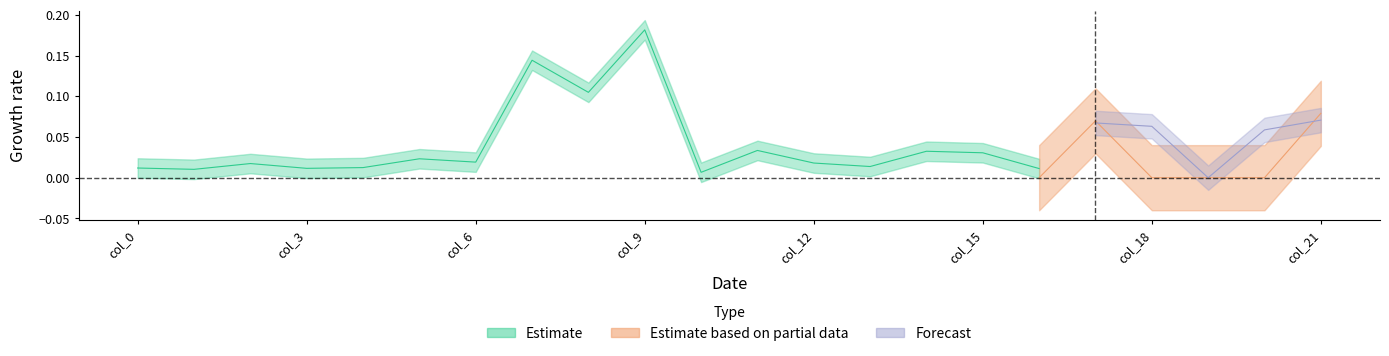

How many values in the Estimate based on partial data series exceed 0?

3